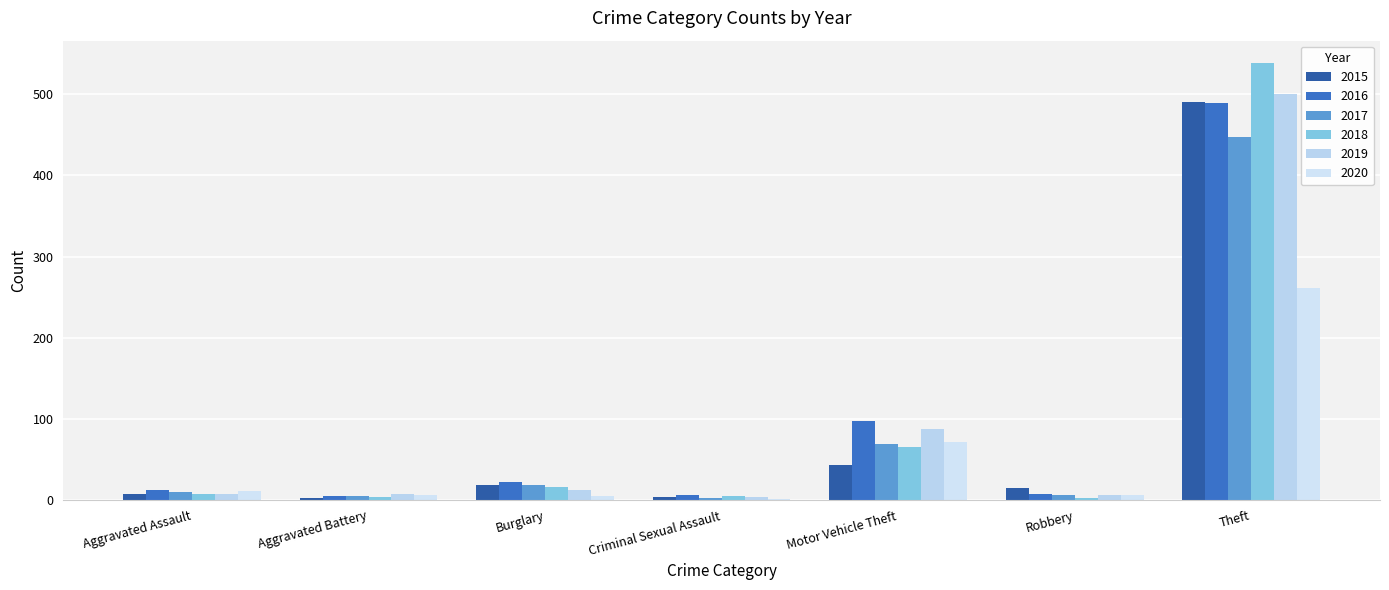

Are the bars horizontal?

No